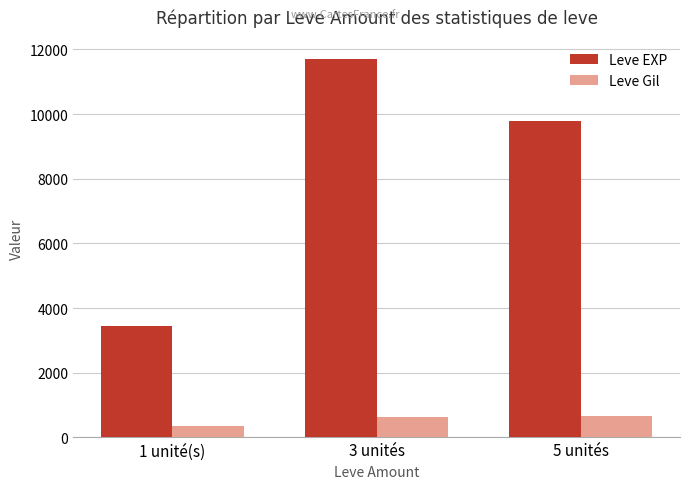

How many distinct data groups are displayed?

2